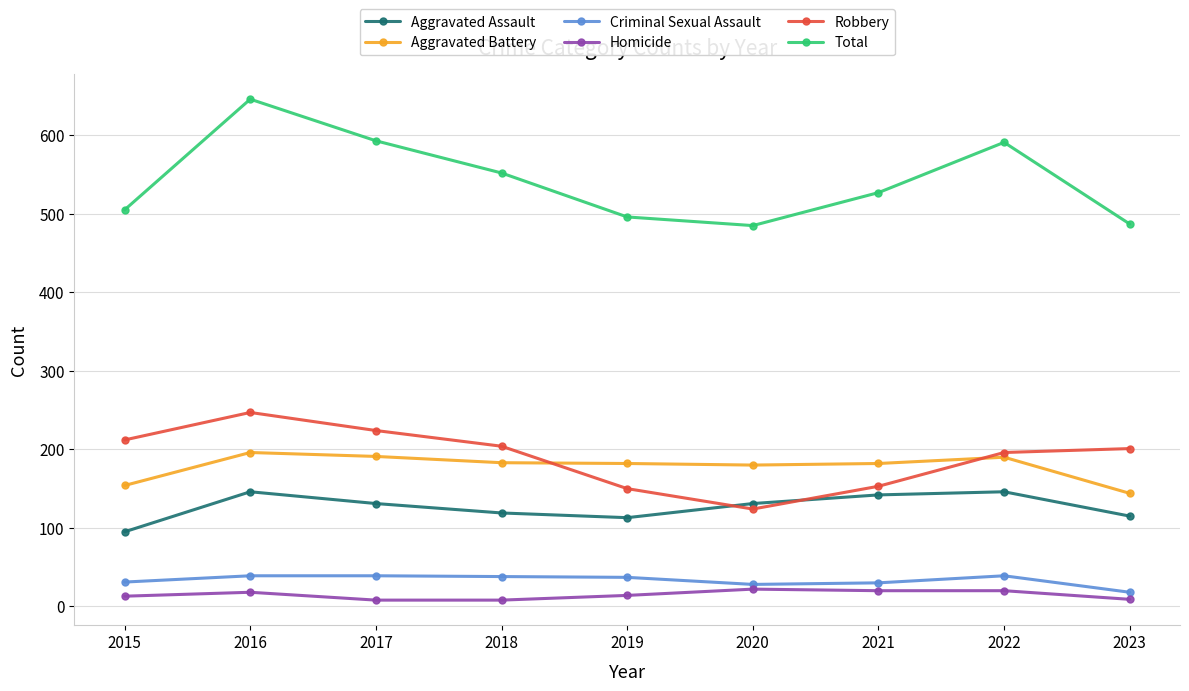

How many lines are shown in the chart?

6